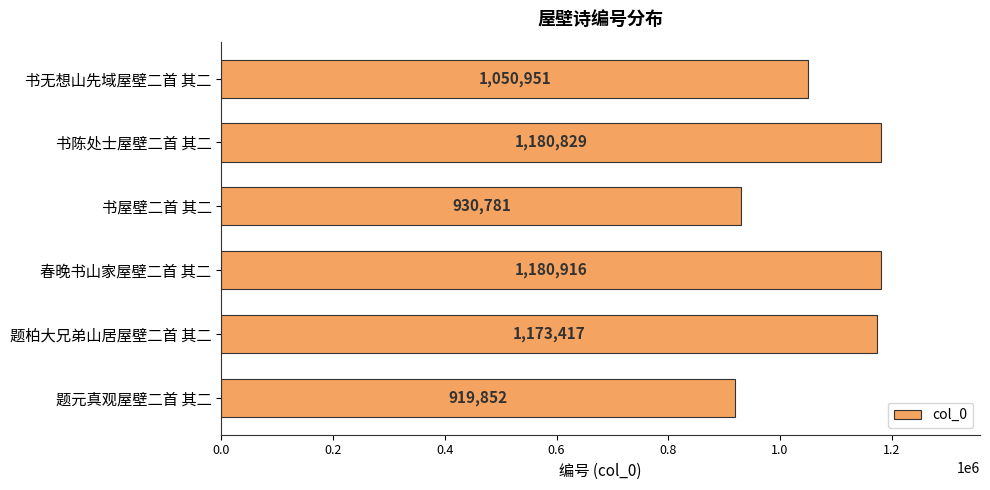

The chart shows a value of 680586 at 春晚书山家屋壁二首 其二. True or false?

False